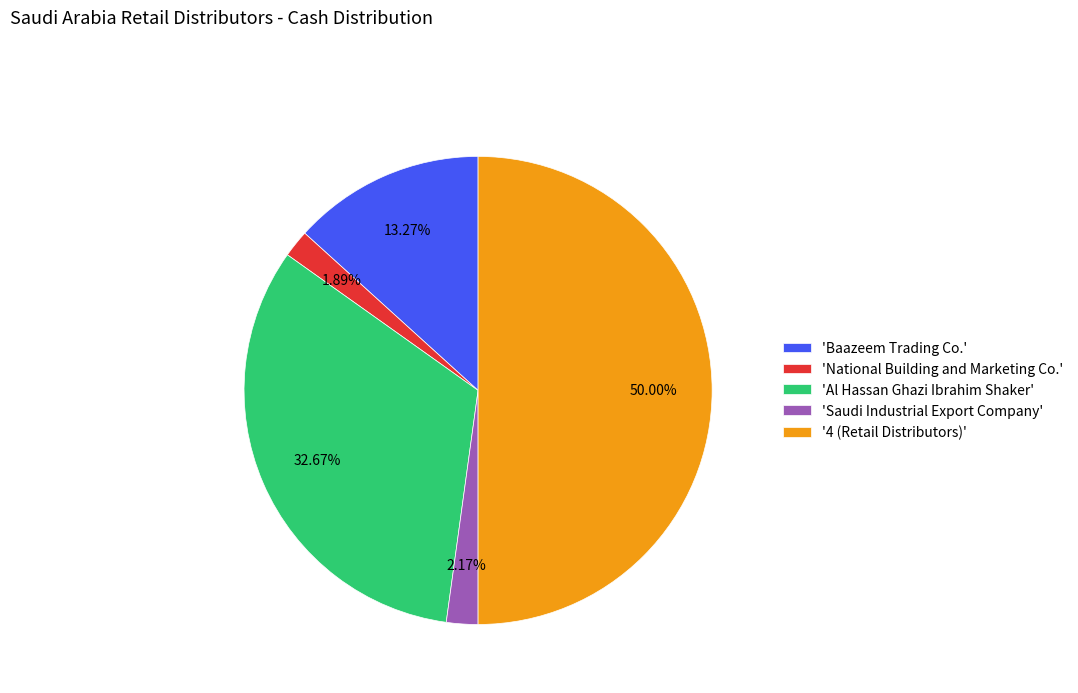

Which has a higher value, 'National Building and Marketing Co.' or 'Baazeem Trading Co.'?

'Baazeem Trading Co.'